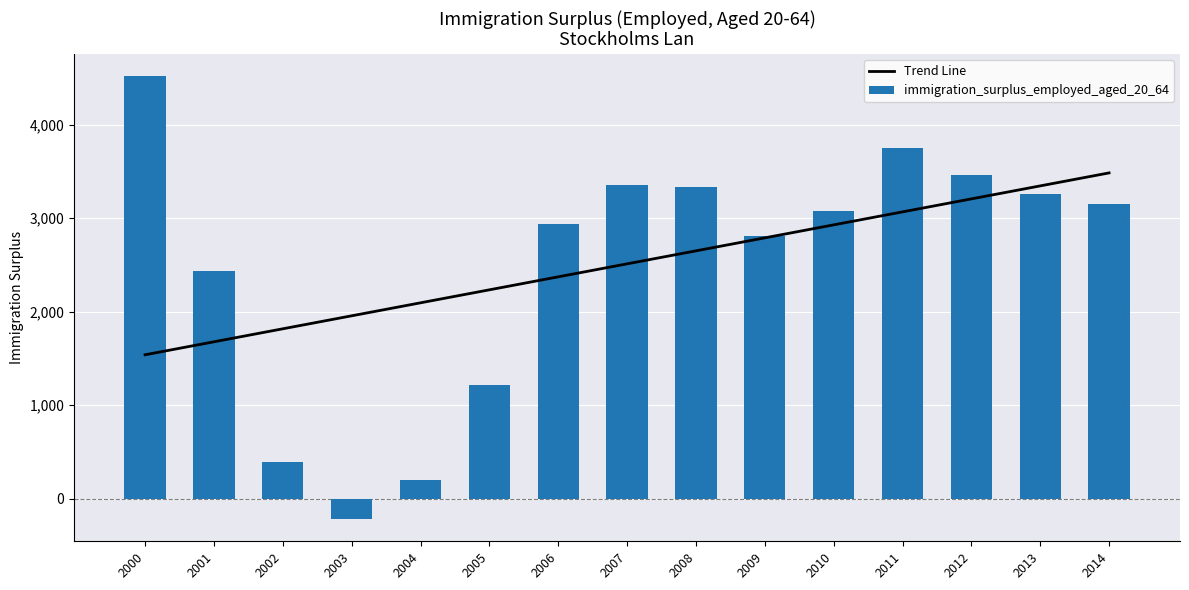

Which series has the largest total across all categories?

Trend Line